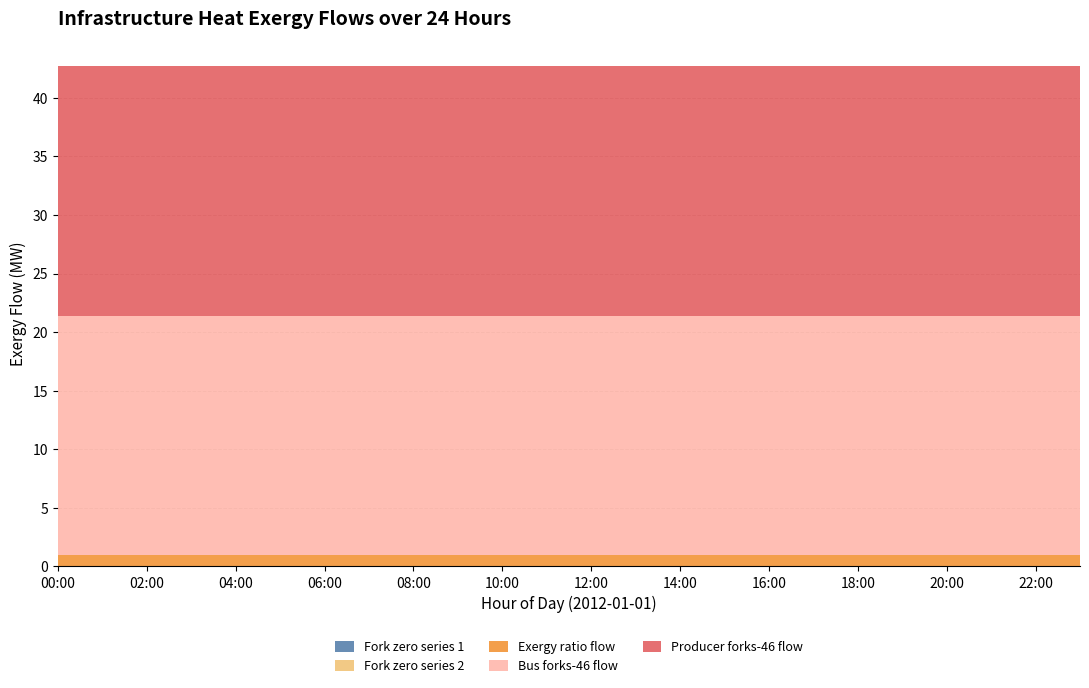

Reading left to right, extract all data points from this chart.

prod_flow: 00:00=21.3	01:00=21.3	02:00=21.3	03:00=21.3	04:00=21.3	05:00=21.3	06:00=21.3	07:00=21.3	08:00=21.3	09:00=21.3	10:00=21.3	11:00=21.3	12:00=21.3	13:00=21.3	14:00=21.3	15:00=21.3	16:00=21.3	17:00=21.3	18:00=21.3	19:00=21.3	20:00=21.3	21:00=21.3	22:00=21.3	23:00=21.3
bus_forks_flow: 00:00=20.4	01:00=20.4	02:00=20.4	03:00=20.4	04:00=20.4	05:00=20.4	06:00=20.4	07:00=20.4	08:00=20.4	09:00=20.4	10:00=20.4	11:00=20.4	12:00=20.4	13:00=20.4	14:00=20.4	15:00=20.4	16:00=20.4	17:00=20.4	18:00=20.4	19:00=20.4	20:00=20.4	21:00=20.4	22:00=20.4	23:00=20.4
exergy_flow: 00:00=1.0	01:00=1.0	02:00=1.0	03:00=1.0	04:00=1.0	05:00=1.0	06:00=1.0	07:00=1.0	08:00=1.0	09:00=1.0	10:00=1.0	11:00=1.0	12:00=1.0	13:00=1.0	14:00=1.0	15:00=1.0	16:00=1.0	17:00=1.0	18:00=1.0	19:00=1.0	20:00=1.0	21:00=1.0	22:00=1.0	23:00=1.0
zero_col1: 00:00=0.0	01:00=0.0	02:00=0.0	03:00=0.0	04:00=0.0	05:00=0.0	06:00=0.0	07:00=0.0	08:00=0.0	09:00=0.0	10:00=0.0	11:00=0.0	12:00=0.0	13:00=0.0	14:00=0.0	15:00=0.0	16:00=0.0	17:00=0.0	18:00=0.0	19:00=0.0	20:00=0.0	21:00=0.0	22:00=0.0	23:00=0.0
zero_col2: 00:00=0.0	01:00=0.0	02:00=0.0	03:00=0.0	04:00=0.0	05:00=0.0	06:00=0.0	07:00=0.0	08:00=0.0	09:00=0.0	10:00=0.0	11:00=0.0	12:00=0.0	13:00=0.0	14:00=0.0	15:00=0.0	16:00=0.0	17:00=0.0	18:00=0.0	19:00=0.0	20:00=0.0	21:00=0.0	22:00=0.0	23:00=0.0